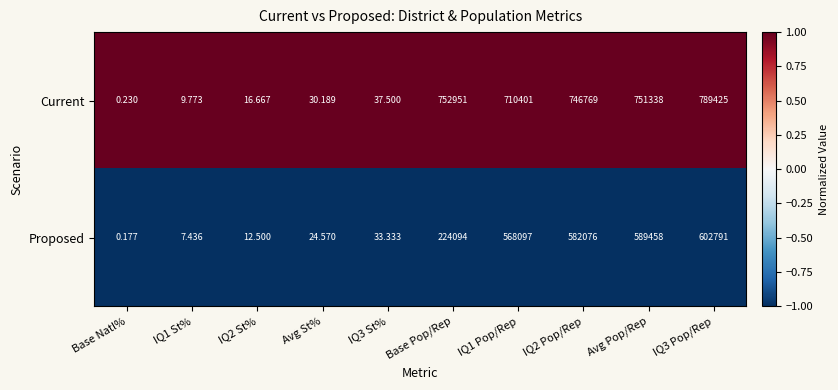

At which category is the sum across all series the highest?

IQ3 Pop/Rep